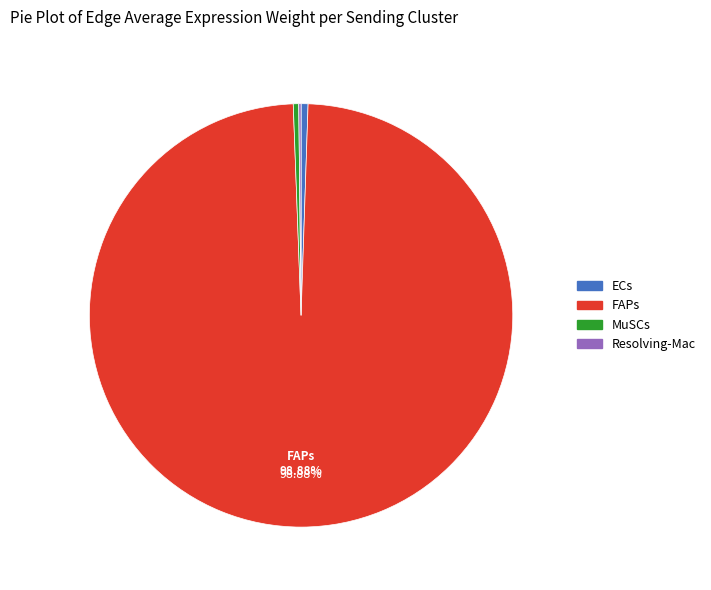

Which category has the biggest portion of the pie?

FAPs